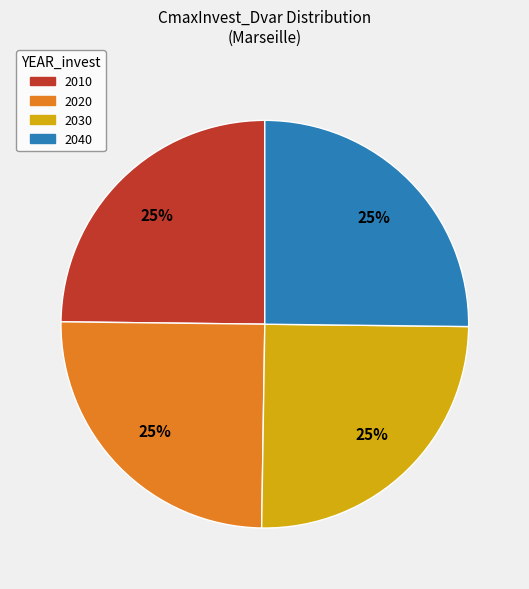

Is there any slice that represents more than half of the pie?

No